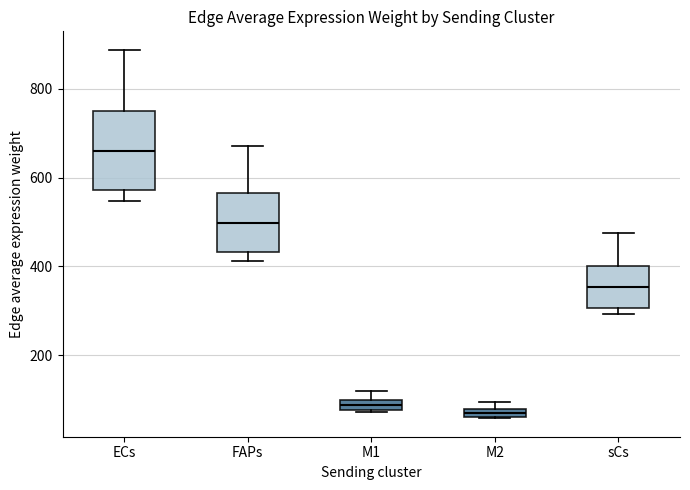

Where does the median line of the box for FAPs sit on the y-axis? The values are not printed on the chart, so give them approximately, as read against the axis.

500